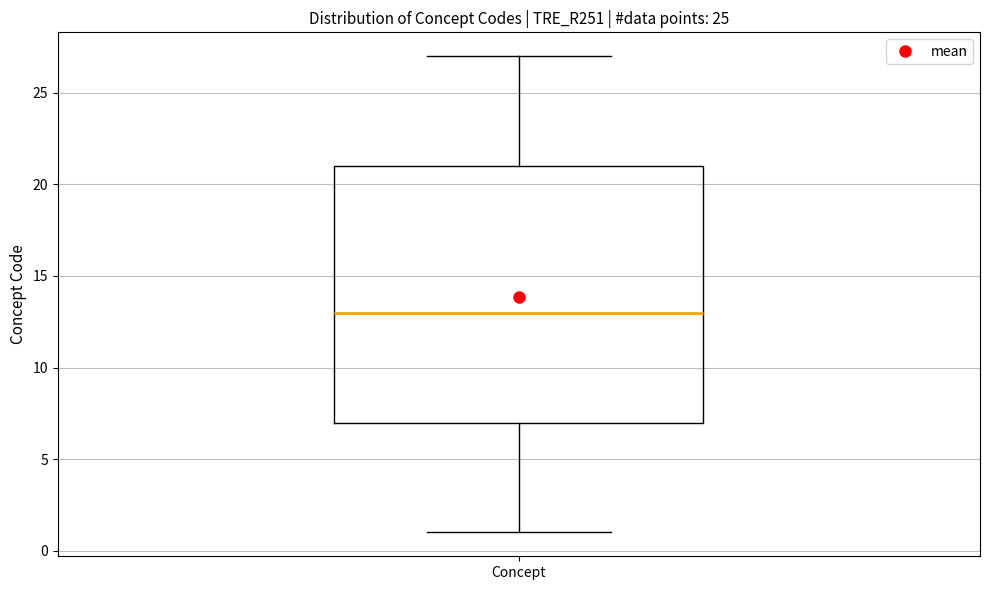

Transcribe this box plot: give where the median line is, the range the box spans, and where the two whiskers end, as read against the y-axis. The values are not printed on the chart, so give them approximately, as read against the axis.

median 13, box 7 to 21, whiskers 1 to 27